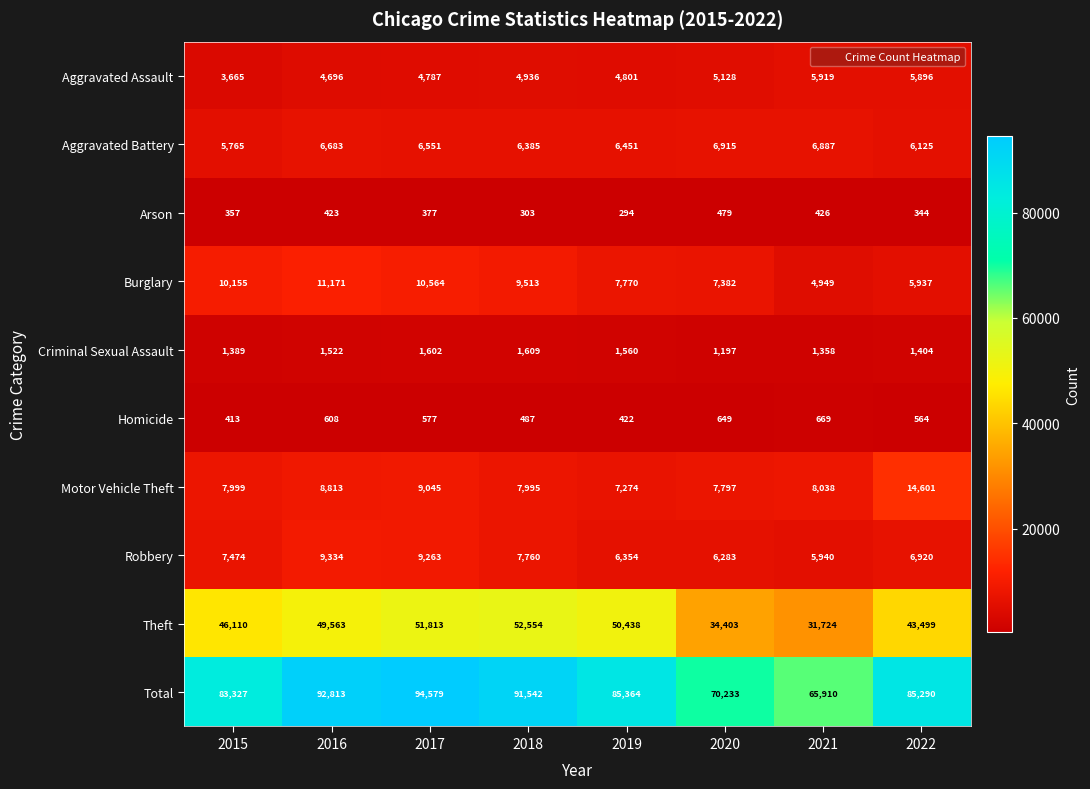

Rank the series by their maximum value, from lowest to highest.

Arson, Homicide, Criminal Sexual Assault, Aggravated Assault, Aggravated Battery, Robbery, Burglary, Motor Vehicle Theft, Theft, Total